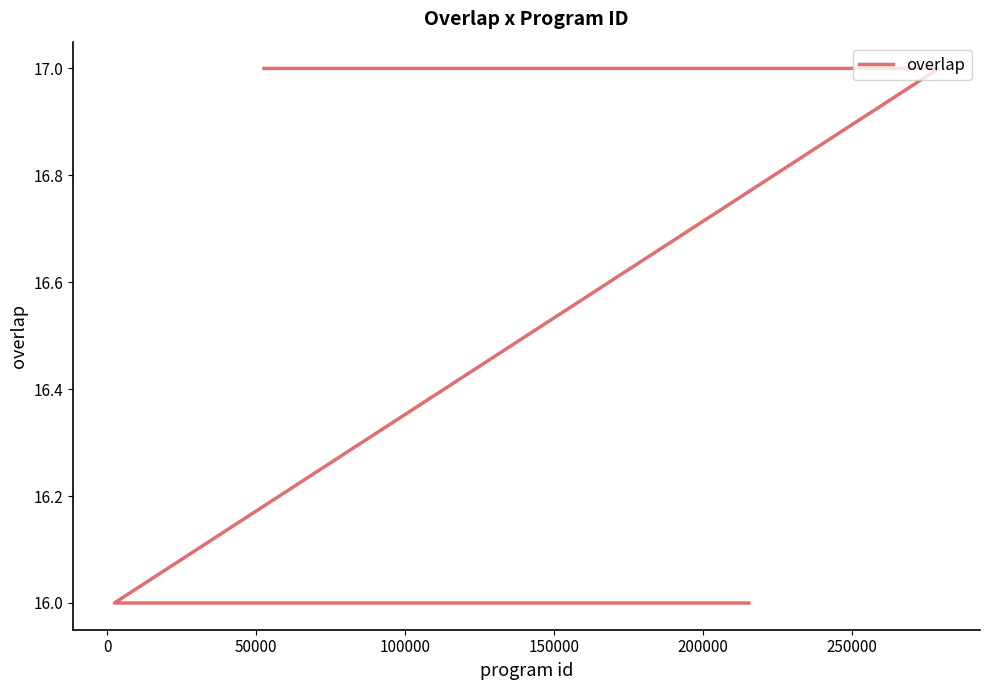

Reading left to right, list all the values displayed in this chart.

17	17	17	16	16	16	16	16	16	16	16	16	16	16	16	16	16	16	16	16	16	16	16	16	16